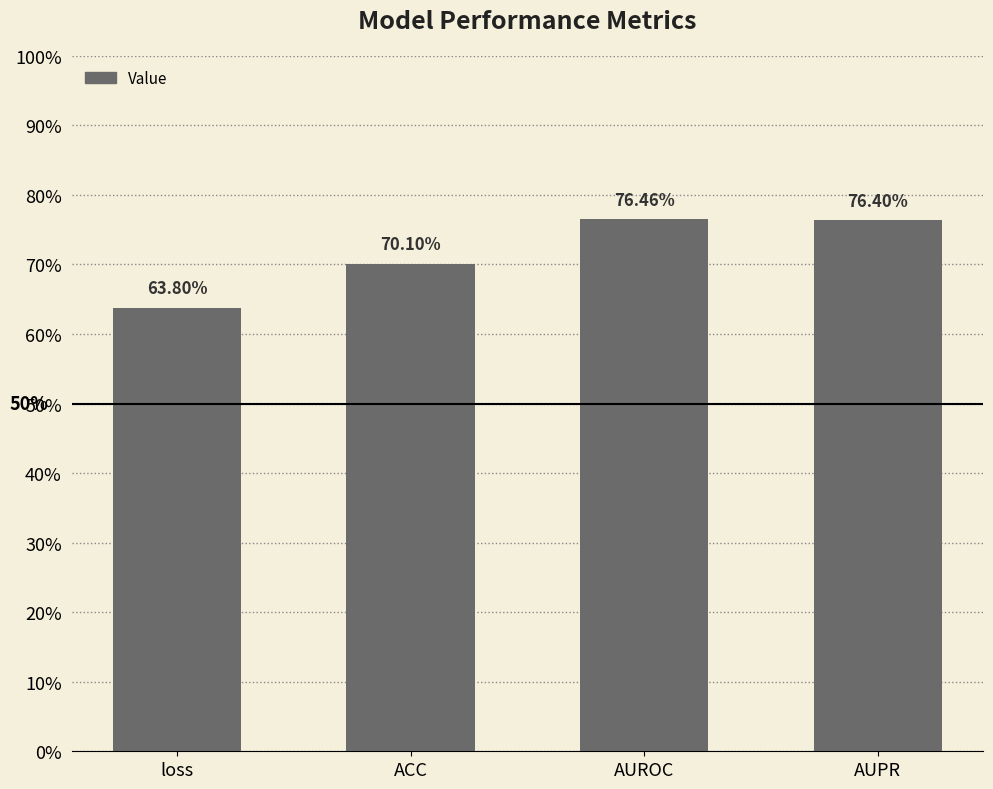

List the labels in order of value, smallest first.

loss, ACC, AUPR, AUROC